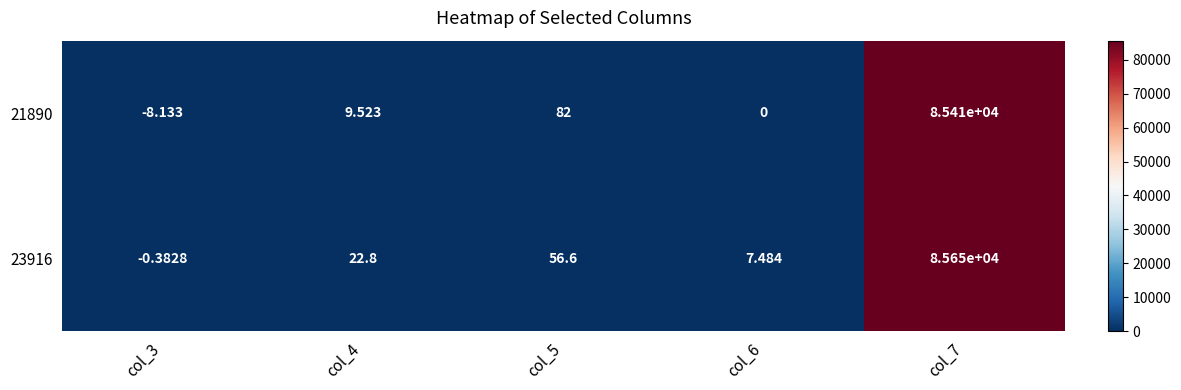

What is the total value across all series at col_5?

138.6